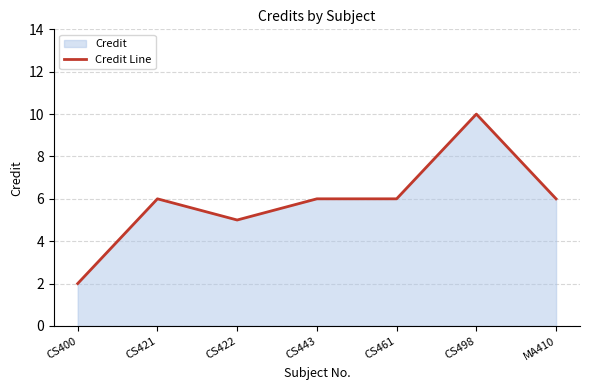

Rank the categories by value from lowest to highest.

CS400, CS422, CS421, CS443, CS461, MA410, CS498